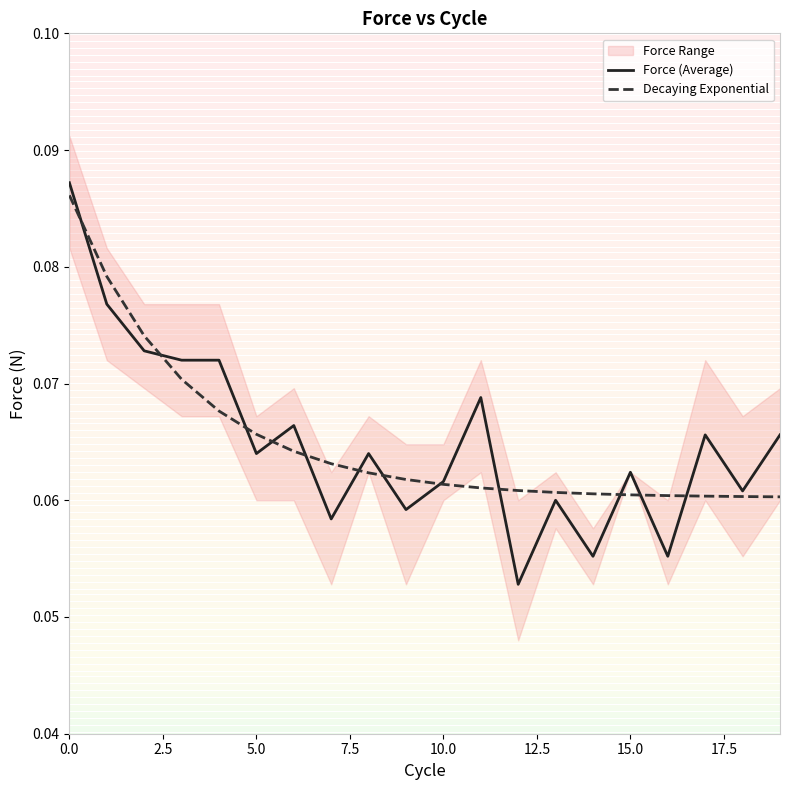

True or false: Decaying Exponential has more than 2 interior local peaks.

False